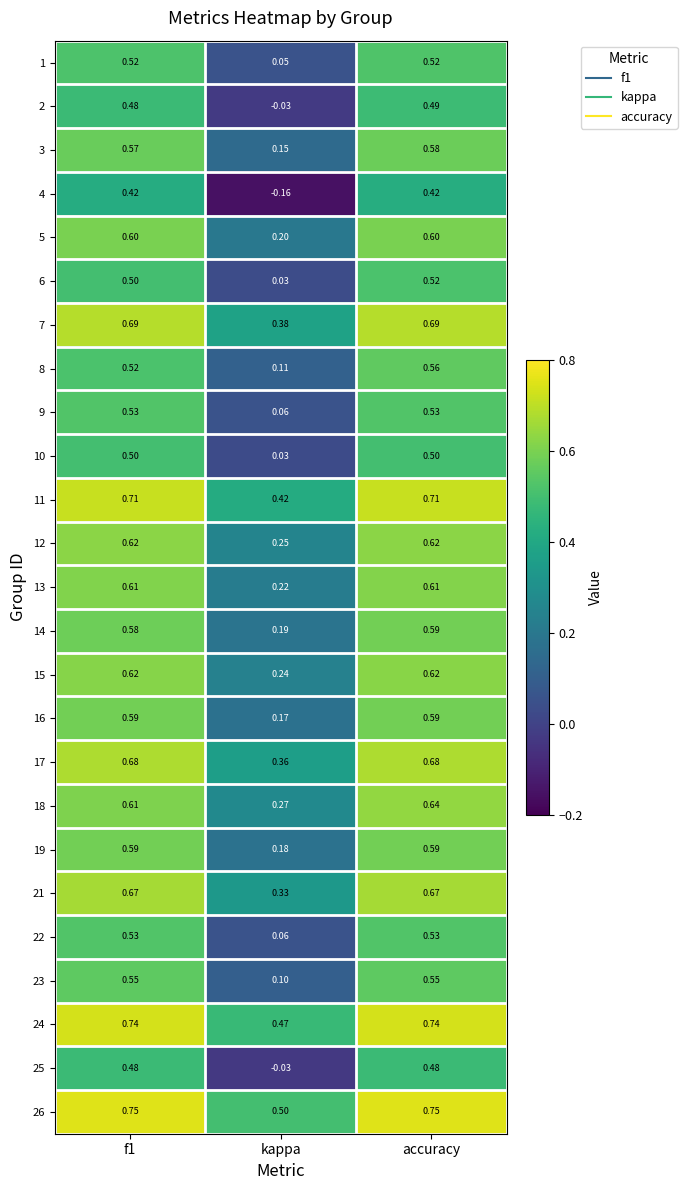

Which category has the lowest value in the 8 series?

kappa